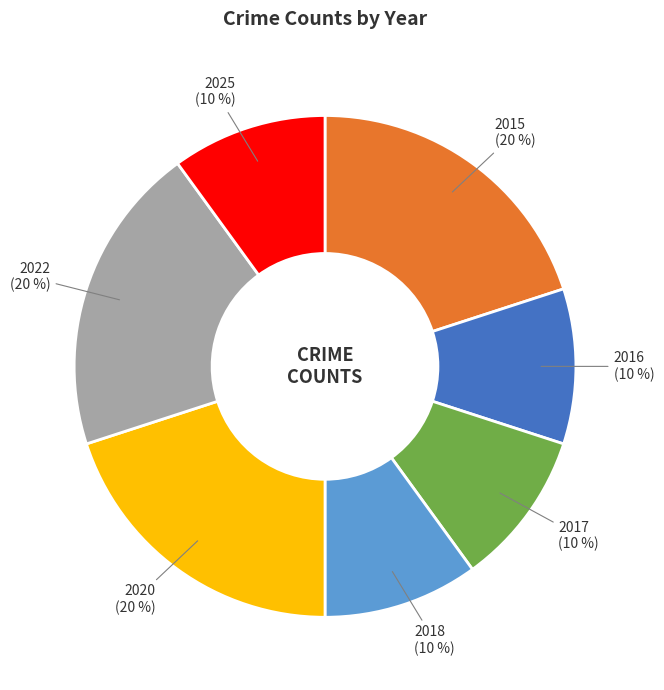

Is 2022 the majority of the pie?

No